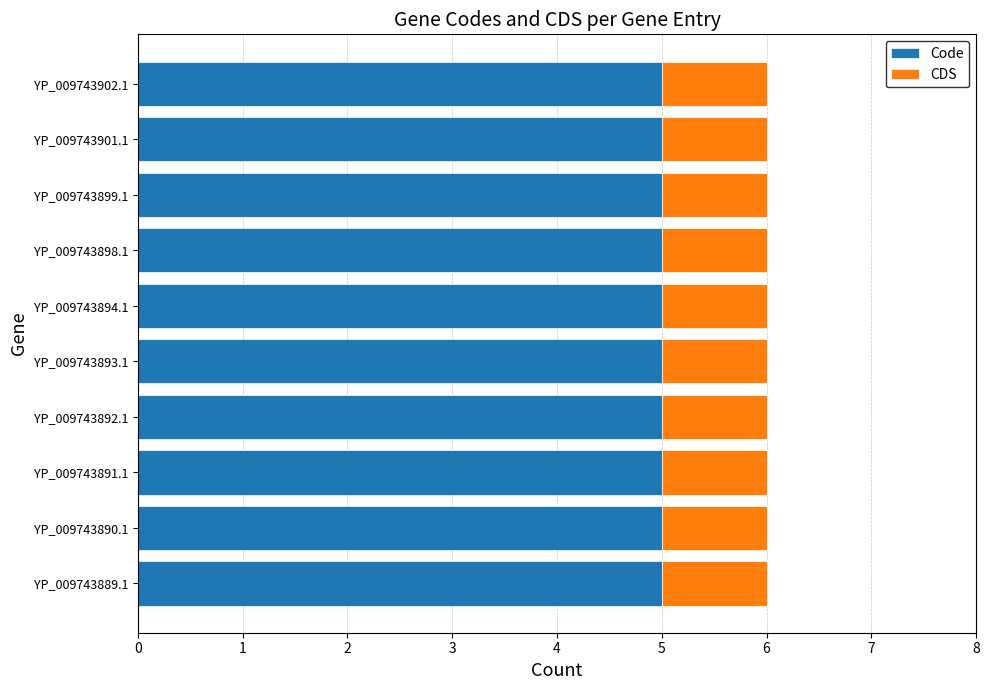

What is the total value across all series at YP_009743892.1?

6